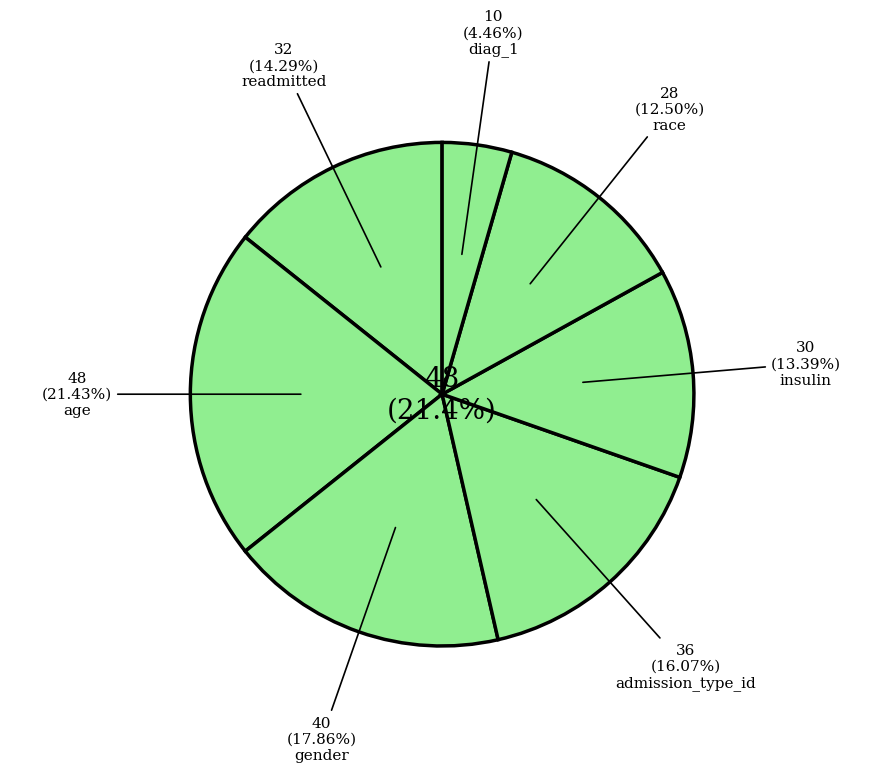

Do race and age together represent more than half of the pie?

No